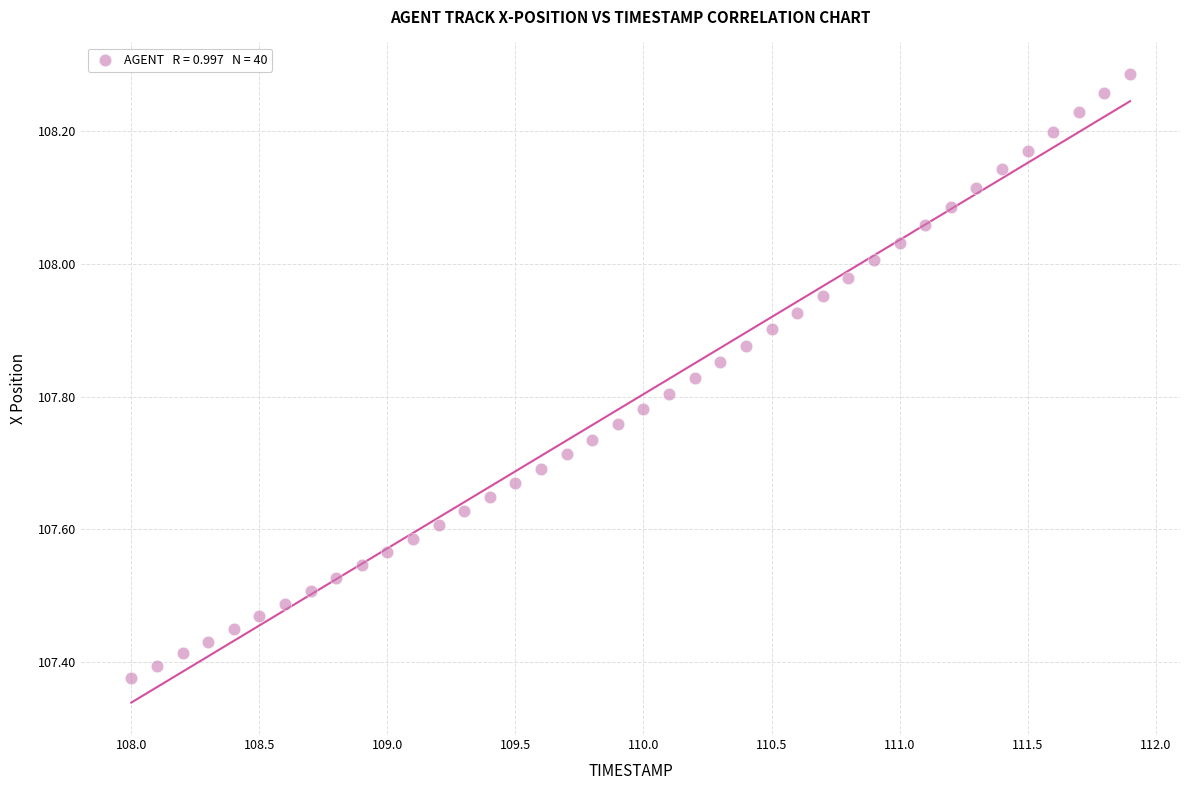

What is the range of Y values (max minus min)?

0.9